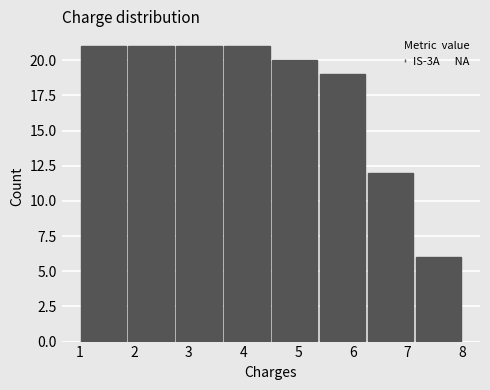

Reading left to right, list every bar in this chart as the range it spans on the x-axis followed by its height. Neither the bar edges nor the heights are printed on the chart, so give them approximately, as read against the axes.

1.0 to 1.9: 21
1.9 to 2.8: 21
2.8 to 3.6: 21
3.6 to 4.5: 21
4.5 to 5.4: 20
5.4 to 6.3: 19
6.3 to 7.1: 12
7.1 to 8.0: 6